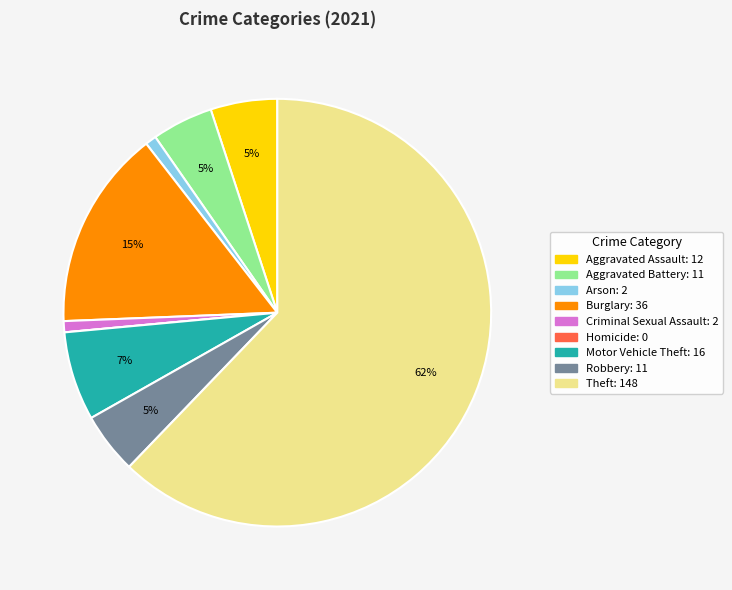

Combined, do Robbery and Criminal Sexual Assault account for over 50%?

No